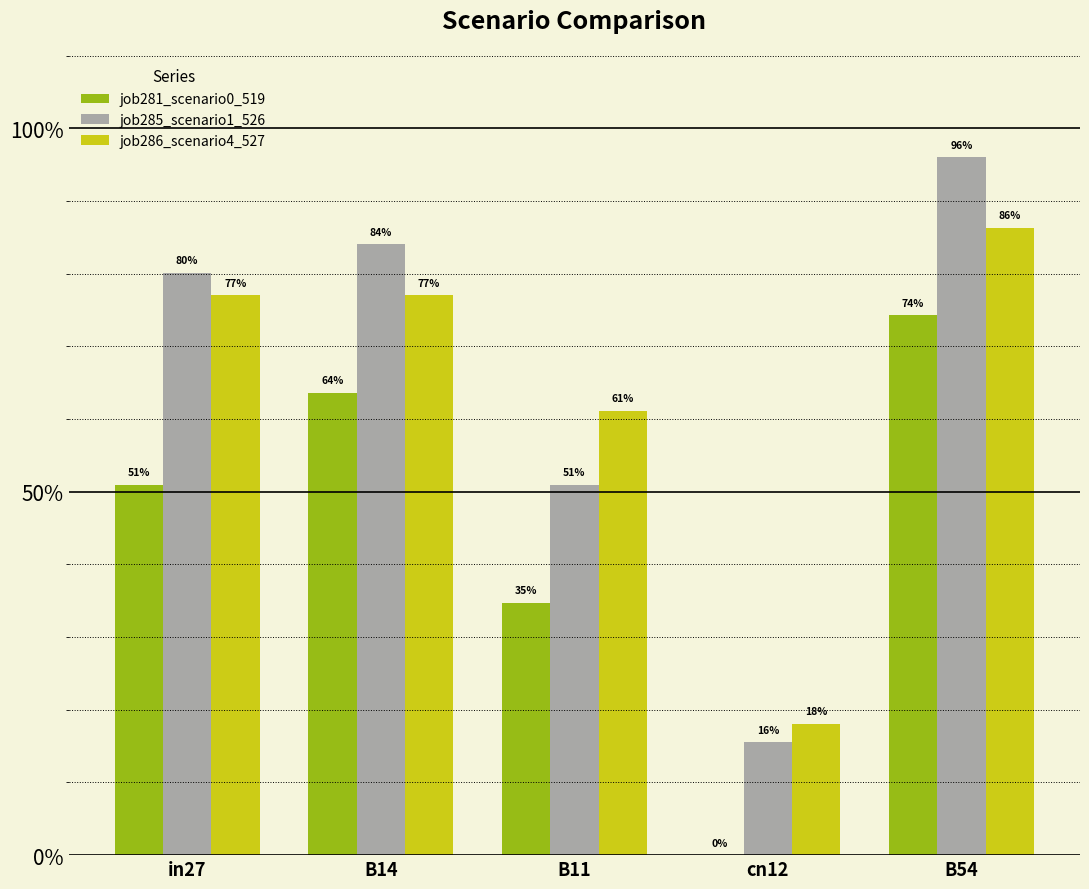

What is the total value across all series at cn12?

0.3